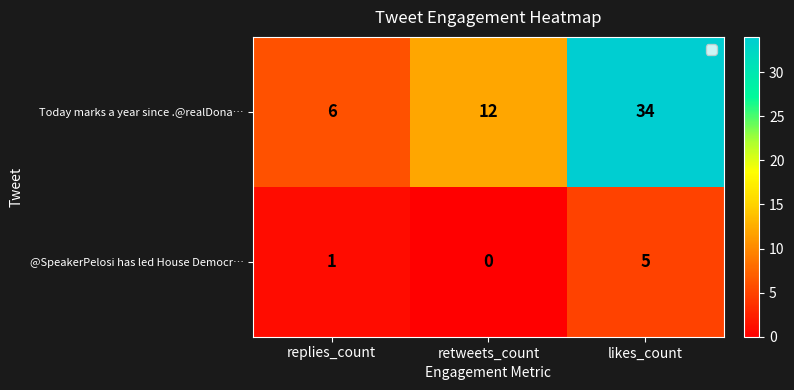

At how many categories does at least one series exceed 2?

3